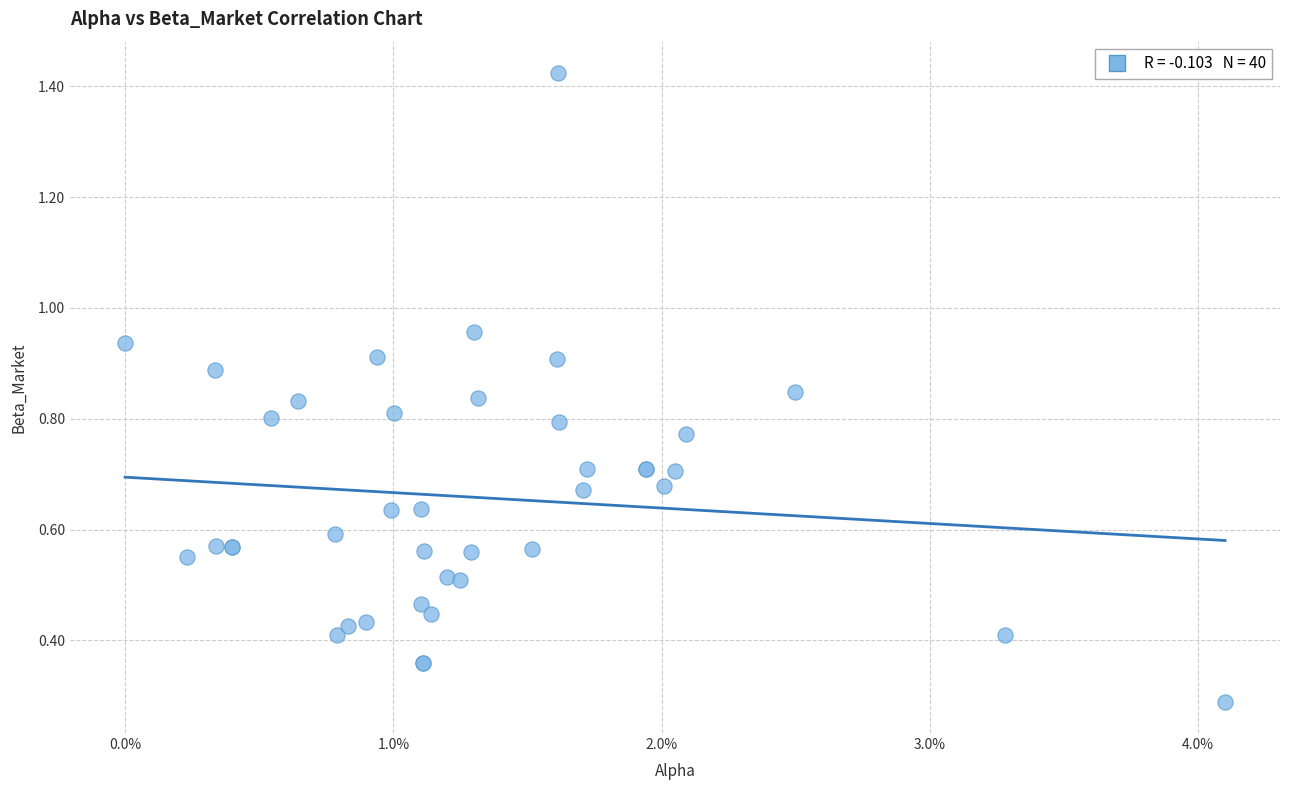

What Y value in the scatter plot is closest to 0?

0.3